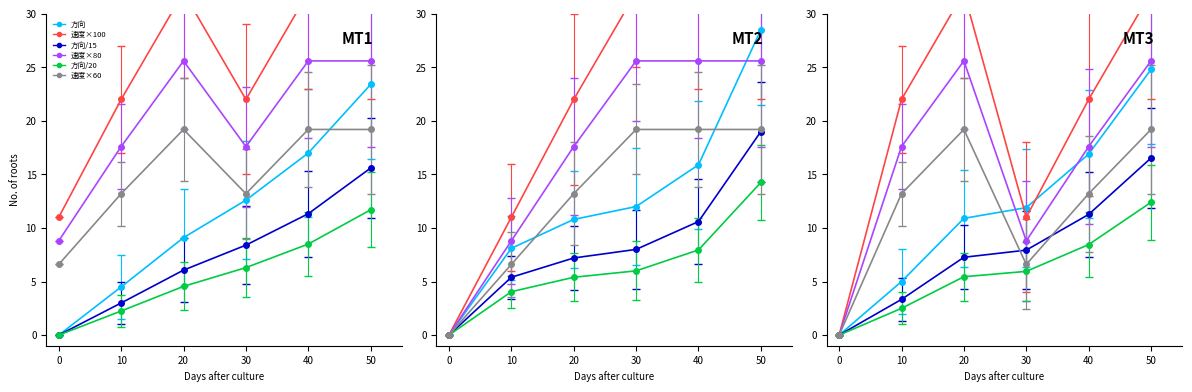

What is the difference between the maximum and minimum values in the 方向(拖网) series?

23.4